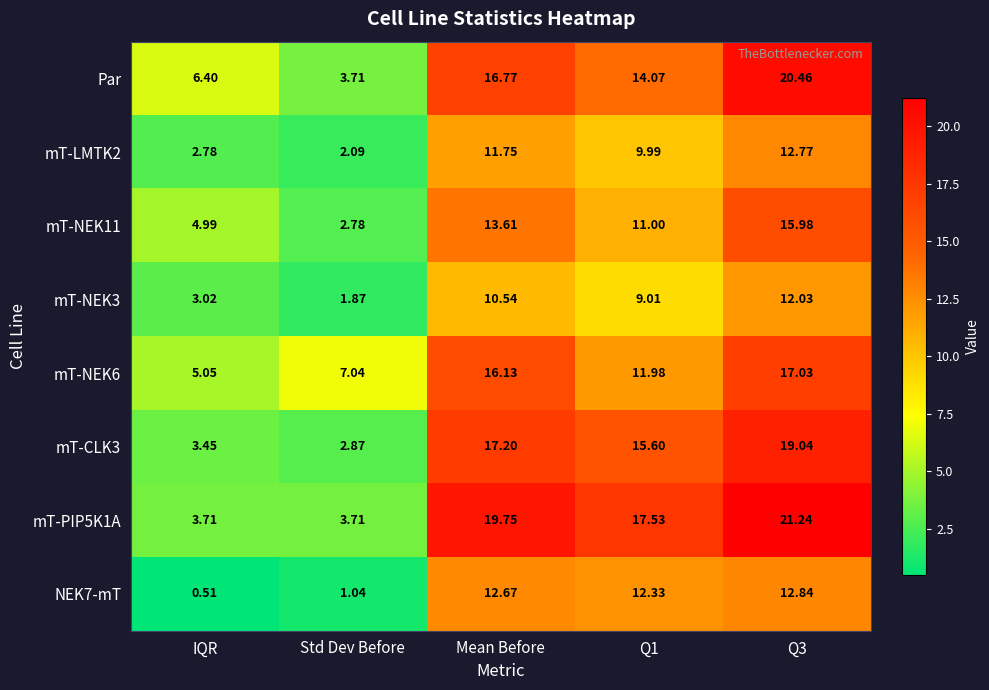

What is the total value across all series at Q3?

131.4